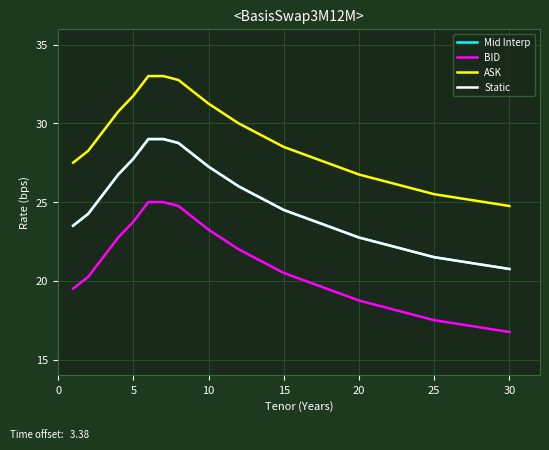

What is the value of the Mid Interp point at the 4th from the left?

26.8